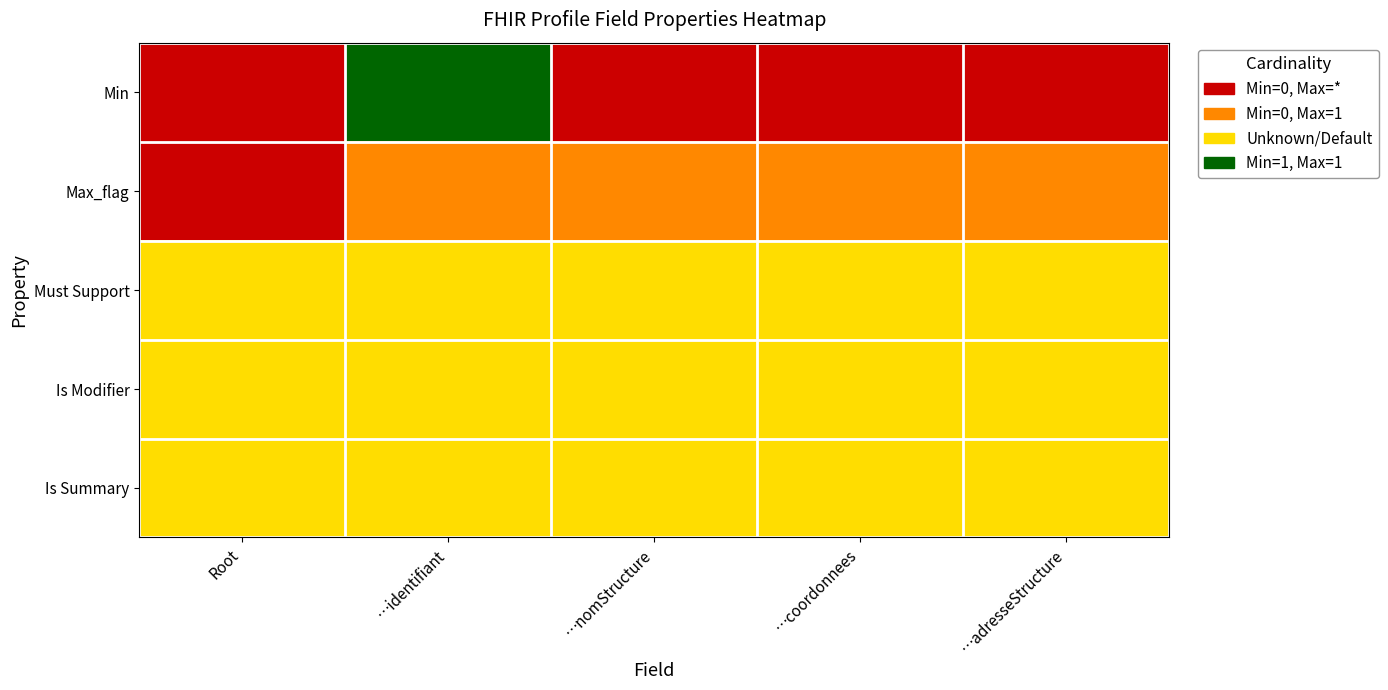

Reading right to left, what are all the values shown in this chart?

Min: …adresseStructure=0	…coordonnees=0	…nomStructure=0	…identifiant=3	Root=0
Max_flag: …adresseStructure=1	…coordonnees=1	…nomStructure=1	…identifiant=1	Root=0
Must Support: …adresseStructure=2	…coordonnees=2	…nomStructure=2	…identifiant=2	Root=2
Is Modifier: …adresseStructure=2	…coordonnees=2	…nomStructure=2	…identifiant=2	Root=2
Is Summary: …adresseStructure=2	…coordonnees=2	…nomStructure=2	…identifiant=2	Root=2